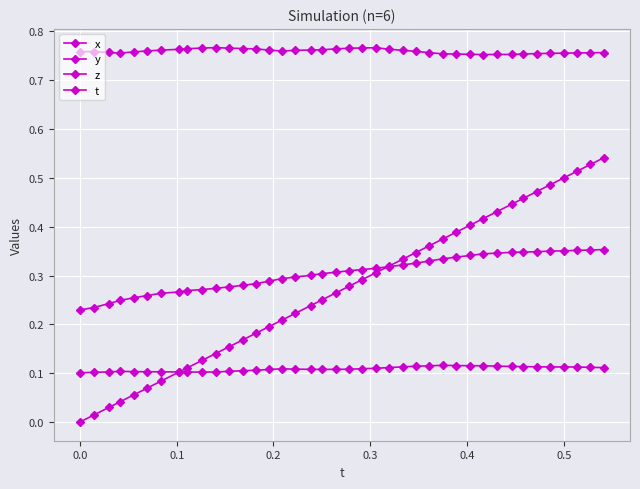

Count the z values in the range 0 to 1.

40